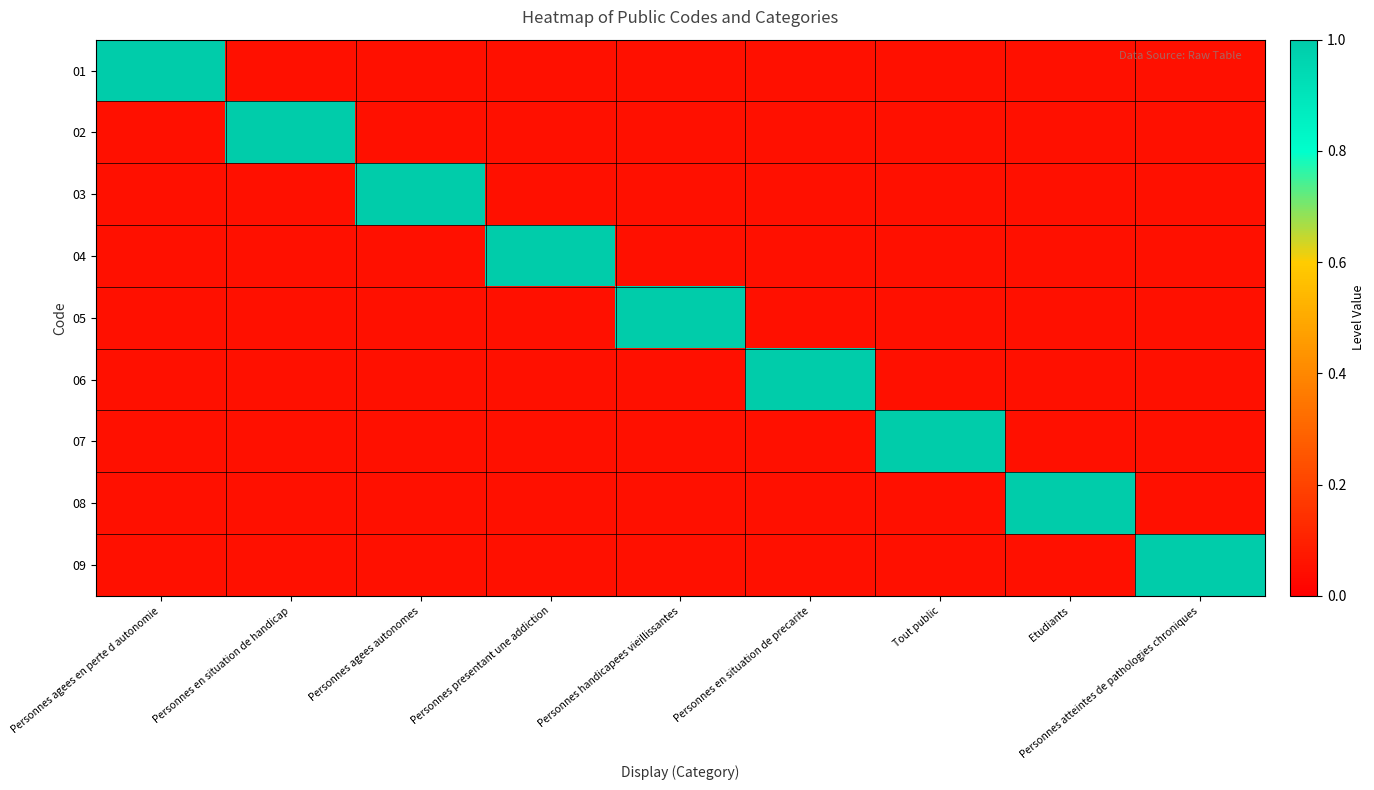

Reading right to left, extract all data points from this chart.

01: Personnes atteintes de pathologies chroniques=0.1	Etudiants=0.1	Tout public=0.1	Personnes en situation de precarite=0.1	Personnes handicapees vieillissantes=0.1	Personnes presentant une addiction=0.1	Personnes agees autonomes=0.1	Personnes en situation de handicap=0.1	Personnes agees en perte d autonomie=1.0
02: Personnes atteintes de pathologies chroniques=0.1	Etudiants=0.1	Tout public=0.1	Personnes en situation de precarite=0.1	Personnes handicapees vieillissantes=0.1	Personnes presentant une addiction=0.1	Personnes agees autonomes=0.1	Personnes en situation de handicap=1.0	Personnes agees en perte d autonomie=0.1
03: Personnes atteintes de pathologies chroniques=0.1	Etudiants=0.1	Tout public=0.1	Personnes en situation de precarite=0.1	Personnes handicapees vieillissantes=0.1	Personnes presentant une addiction=0.1	Personnes agees autonomes=1.0	Personnes en situation de handicap=0.1	Personnes agees en perte d autonomie=0.1
04: Personnes atteintes de pathologies chroniques=0.1	Etudiants=0.1	Tout public=0.1	Personnes en situation de precarite=0.1	Personnes handicapees vieillissantes=0.1	Personnes presentant une addiction=1.0	Personnes agees autonomes=0.1	Personnes en situation de handicap=0.1	Personnes agees en perte d autonomie=0.1
05: Personnes atteintes de pathologies chroniques=0.1	Etudiants=0.1	Tout public=0.1	Personnes en situation de precarite=0.1	Personnes handicapees vieillissantes=1.0	Personnes presentant une addiction=0.1	Personnes agees autonomes=0.1	Personnes en situation de handicap=0.1	Personnes agees en perte d autonomie=0.1
06: Personnes atteintes de pathologies chroniques=0.1	Etudiants=0.1	Tout public=0.1	Personnes en situation de precarite=1.0	Personnes handicapees vieillissantes=0.1	Personnes presentant une addiction=0.1	Personnes agees autonomes=0.1	Personnes en situation de handicap=0.1	Personnes agees en perte d autonomie=0.1
07: Personnes atteintes de pathologies chroniques=0.1	Etudiants=0.1	Tout public=1.0	Personnes en situation de precarite=0.1	Personnes handicapees vieillissantes=0.1	Personnes presentant une addiction=0.1	Personnes agees autonomes=0.1	Personnes en situation de handicap=0.1	Personnes agees en perte d autonomie=0.1
08: Personnes atteintes de pathologies chroniques=0.1	Etudiants=1.0	Tout public=0.1	Personnes en situation de precarite=0.1	Personnes handicapees vieillissantes=0.1	Personnes presentant une addiction=0.1	Personnes agees autonomes=0.1	Personnes en situation de handicap=0.1	Personnes agees en perte d autonomie=0.1
09: Personnes atteintes de pathologies chroniques=1.0	Etudiants=0.1	Tout public=0.1	Personnes en situation de precarite=0.1	Personnes handicapees vieillissantes=0.1	Personnes presentant une addiction=0.1	Personnes agees autonomes=0.1	Personnes en situation de handicap=0.1	Personnes agees en perte d autonomie=0.1